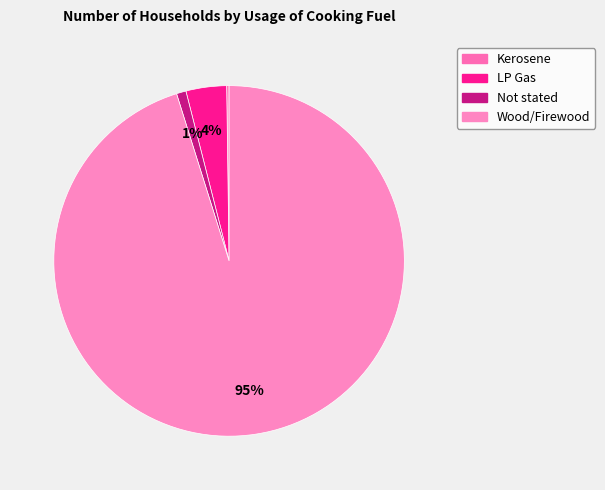

Is it true that Wood/Firewood is 99% of the pie?

False